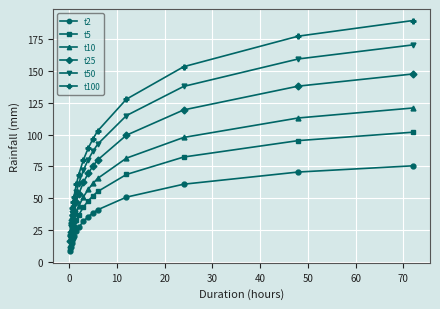

True or false: t100 has more than 2 interior local peaks.

False